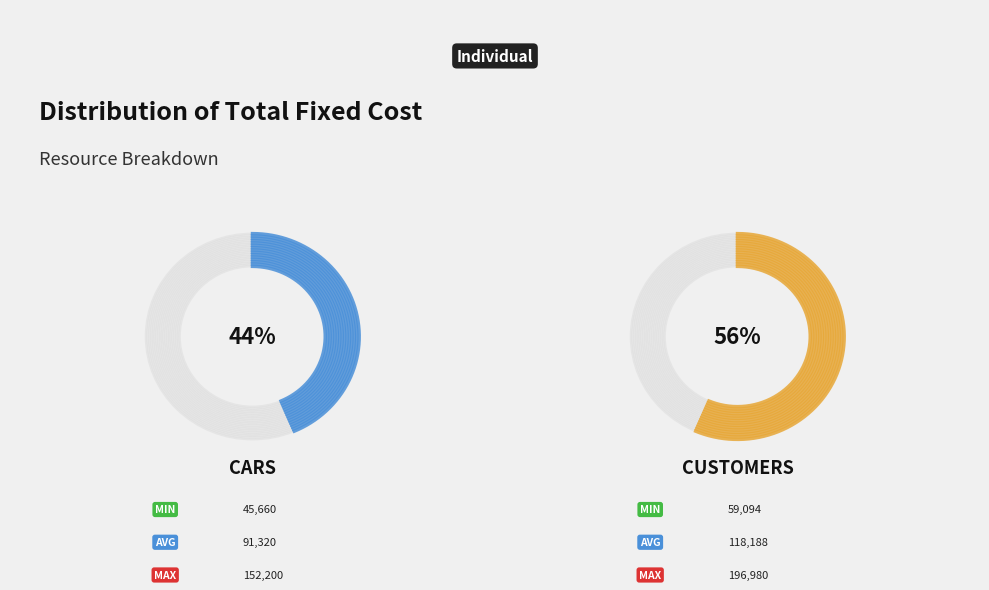

Which slice is the smallest?

cars